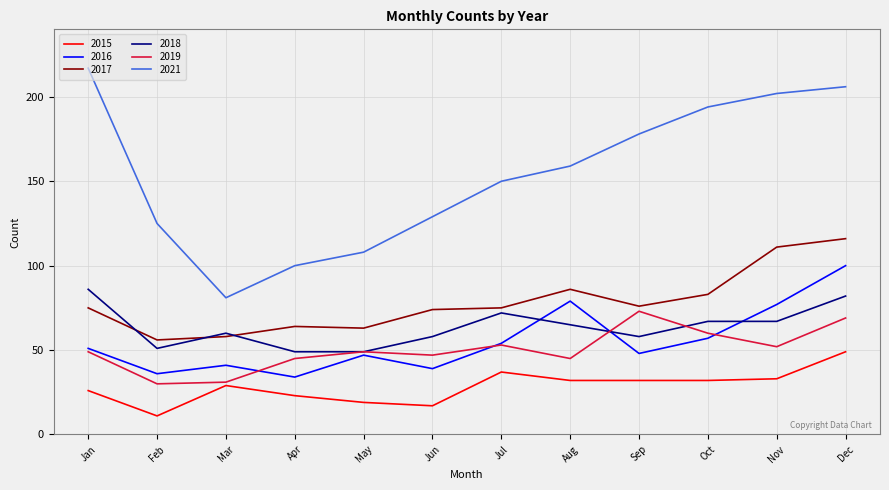

Which series has the widest spread of values?

2021